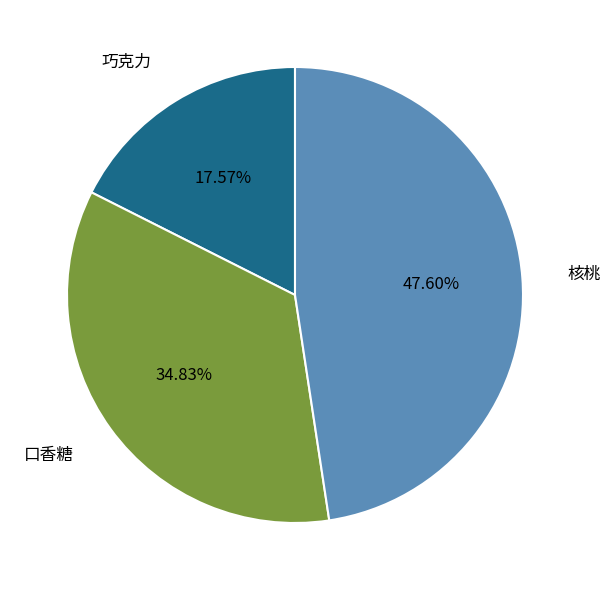

Combined, do 核桃 and 口香糖 account for over 50%?

Yes